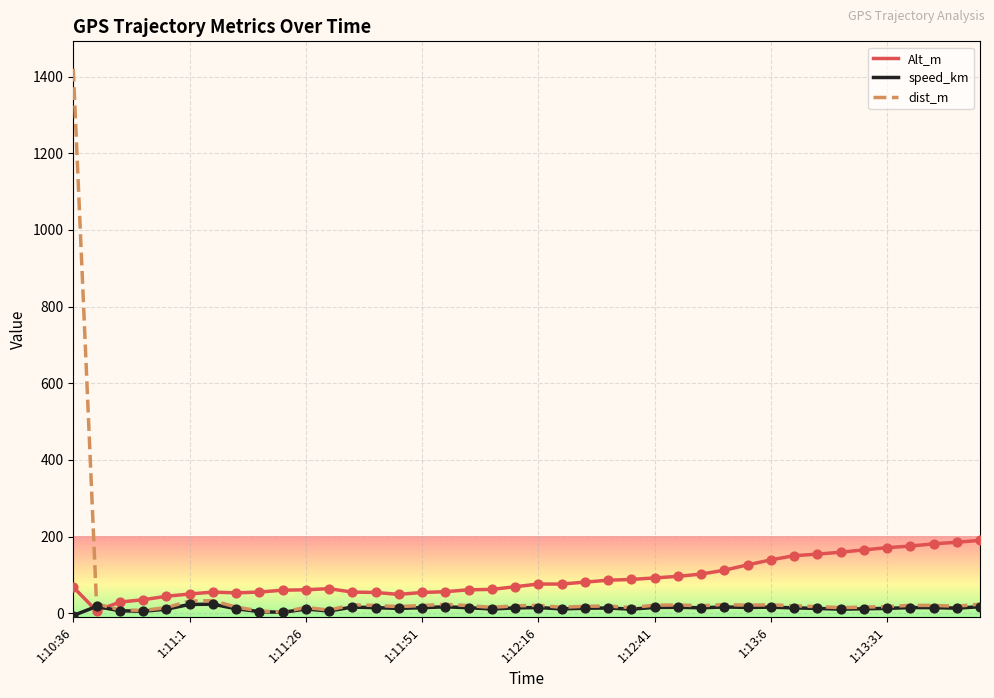

What is the maximum value shown in the chart?

1420.3